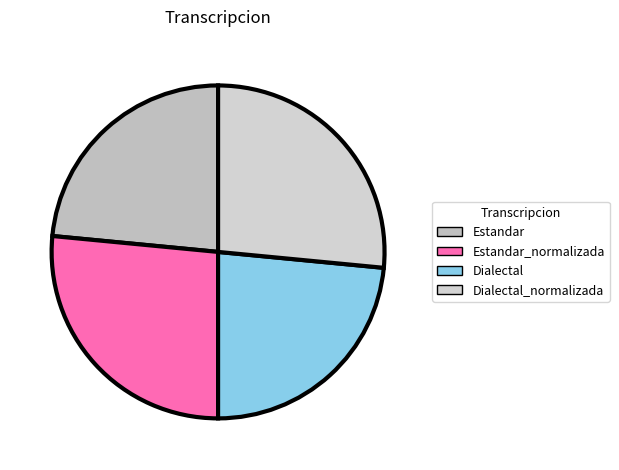

To the nearest percent, what is the combined percentage of Dialectal_normalizada and Estandar_normalizada?

53%